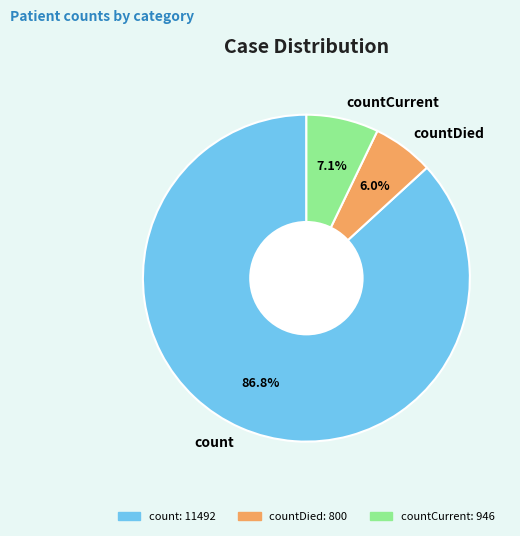

Between countCurrent and count, which is larger?

count